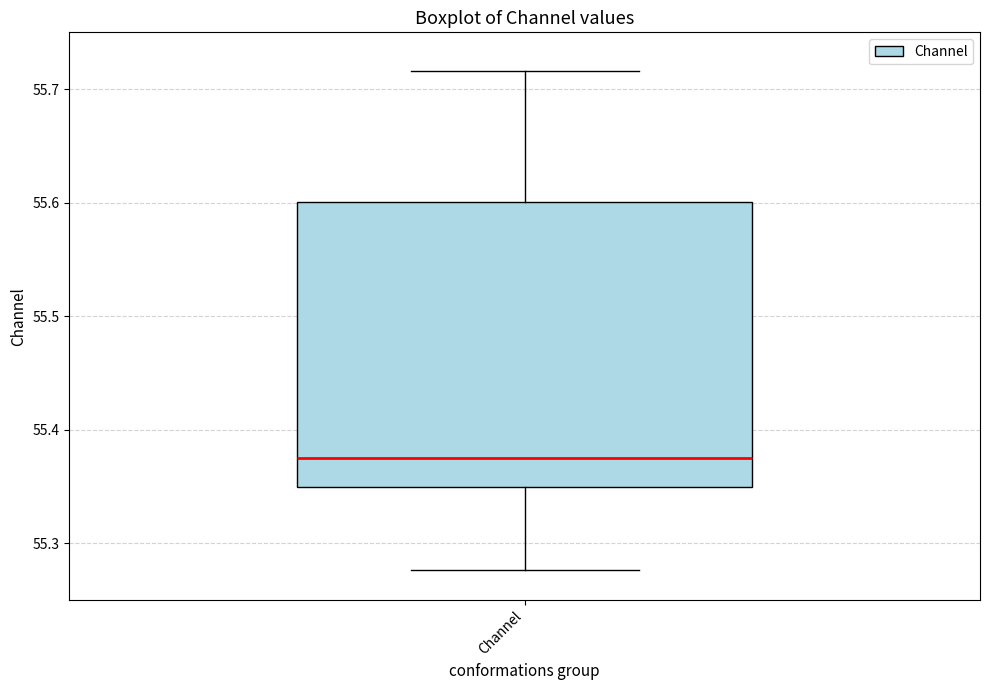

Transcribe this box plot: give where the median line is, the range the box spans, and where the two whiskers end, as read against the y-axis. The values are not printed on the chart, so give them approximately, as read against the axis.

median 55.37, box 55.35 to 55.60, whiskers 55.28 to 55.72